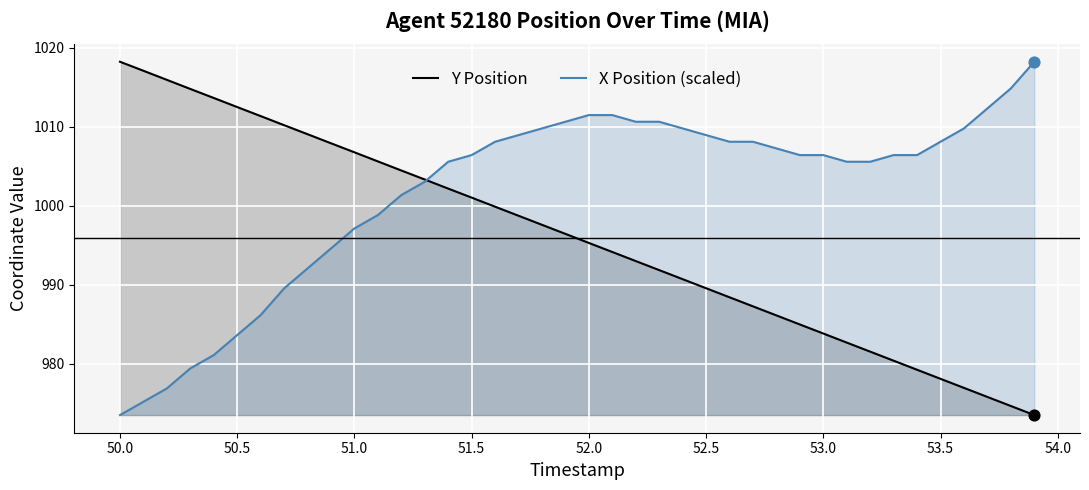

Rank the series at 50.5 from highest to lowest value.

Y Position, X Position (scaled)